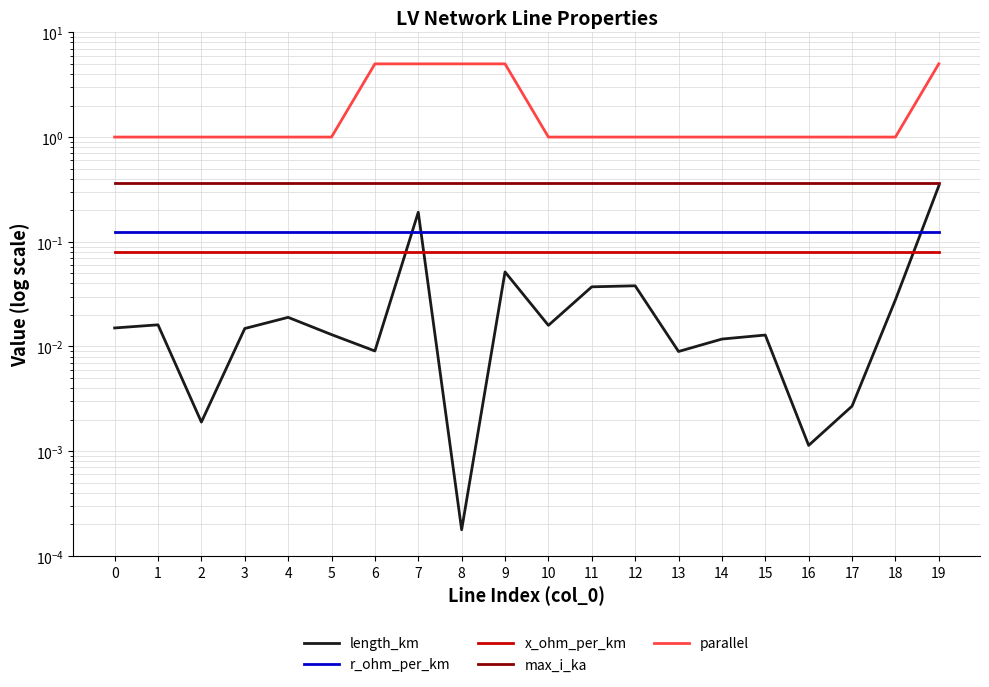

True or false: max_i_ka and length_km cross at least once.

False